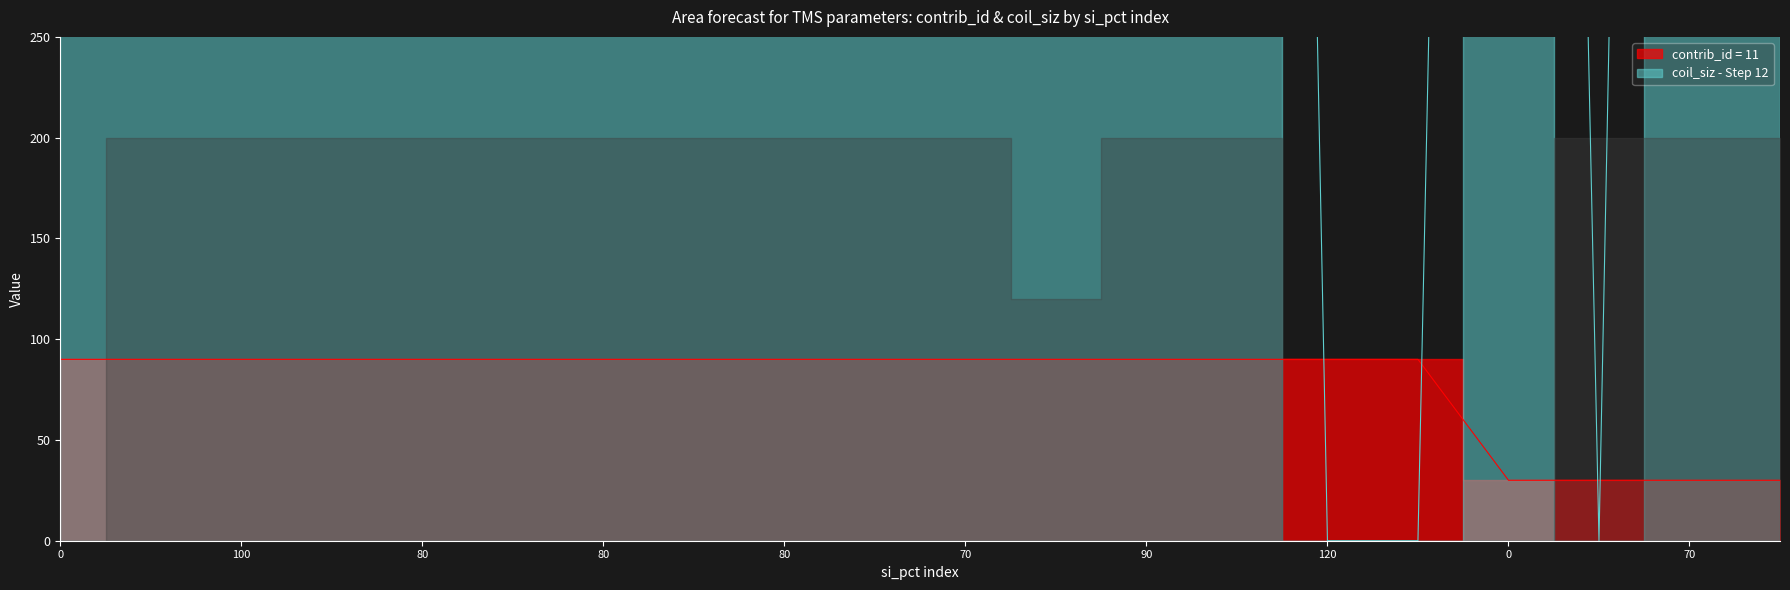

Where is contrib_id nearest to the value 60?

80